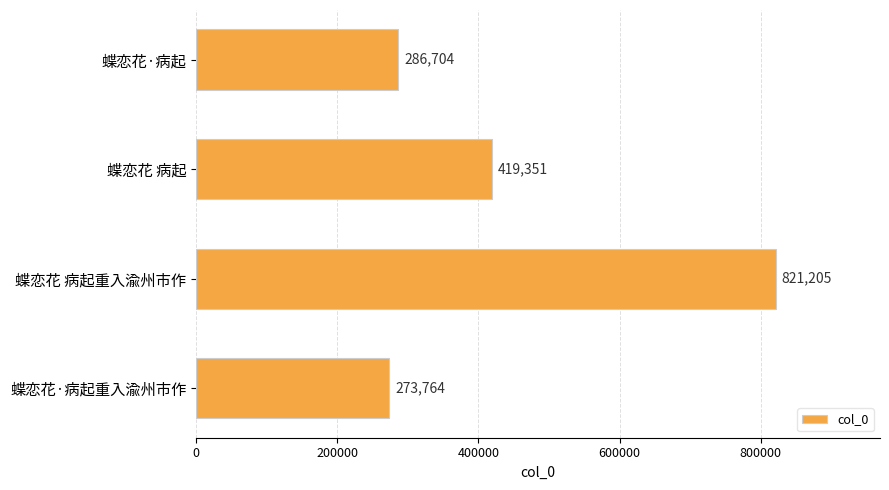

What is the average value?

450256